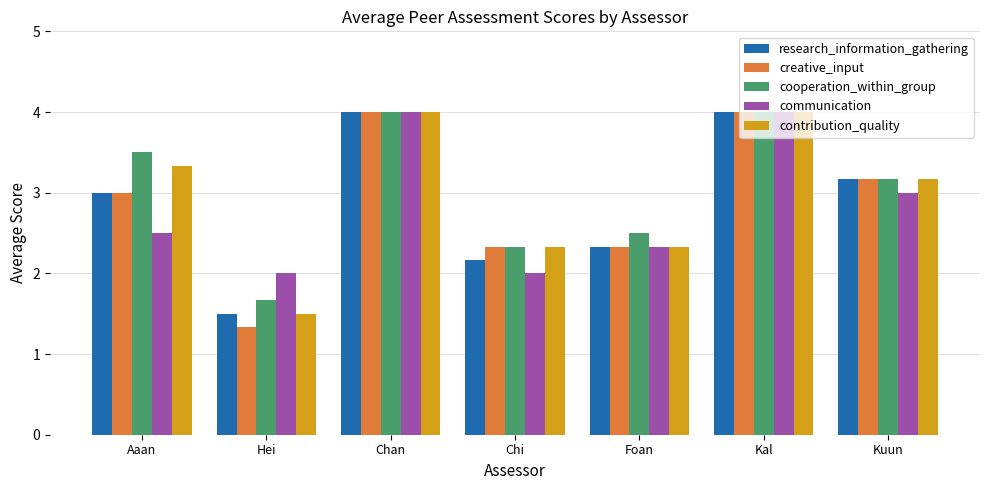

Reading left to right, transcribe all the data shown in this chart.

research_information_gathering: 3.0	1.5	4.0	2.2	2.3	4.0	3.2
creative_input: 3.0	1.3	4.0	2.3	2.3	4.0	3.2
cooperation_within_group: 3.5	1.7	4.0	2.3	2.5	4.0	3.2
communication: 2.5	2.0	4.0	2.0	2.3	4.0	3.0
contribution_quality: 3.3	1.5	4.0	2.3	2.3	4.0	3.2